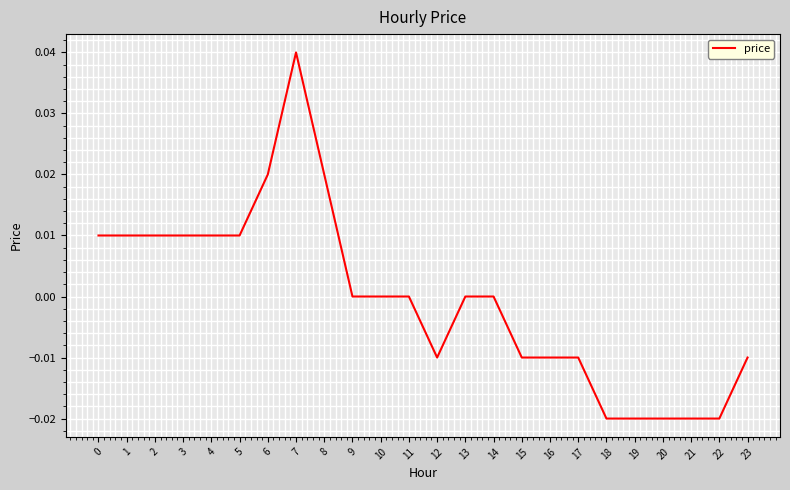

True or false: the data shows -0.0 at 17.

True